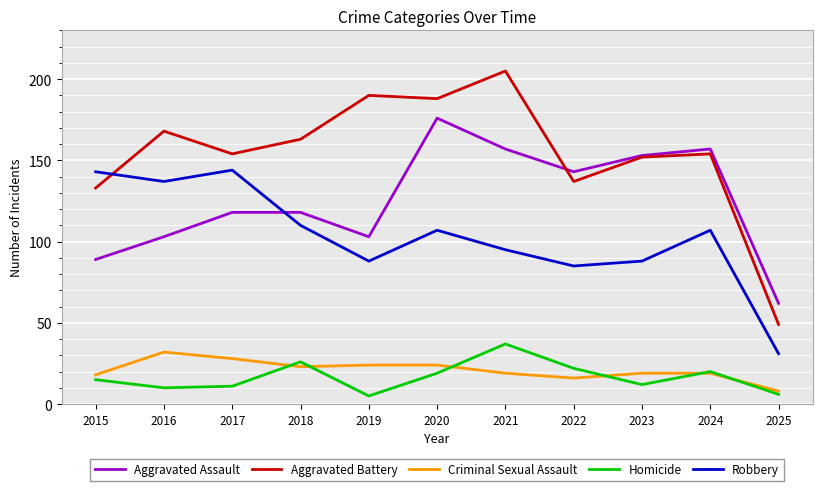

Which series has the widest spread of values?

Aggravated Battery